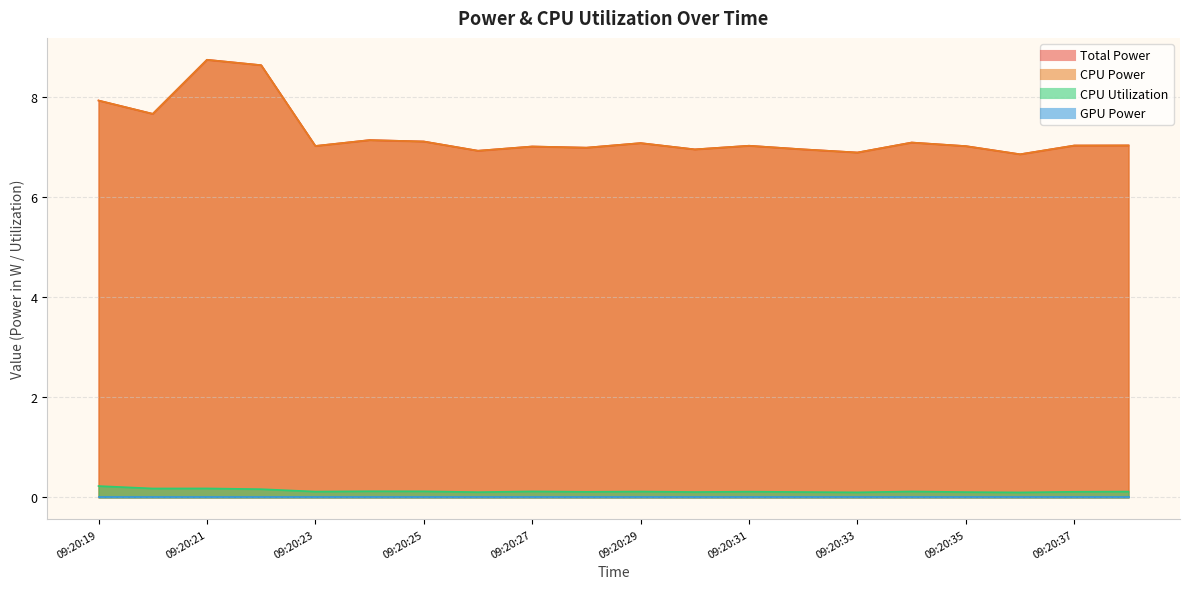

Which series has the widest spread of values?

Total Power